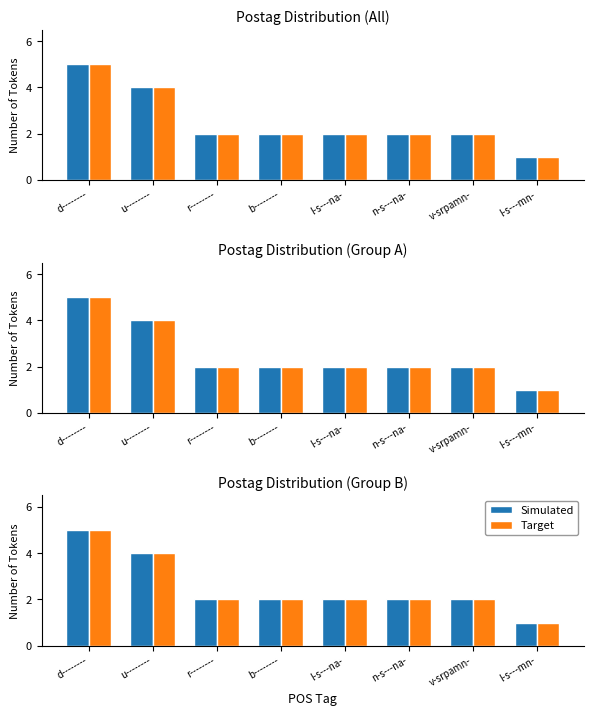

How many values in the Simulated series exceed 2?

2